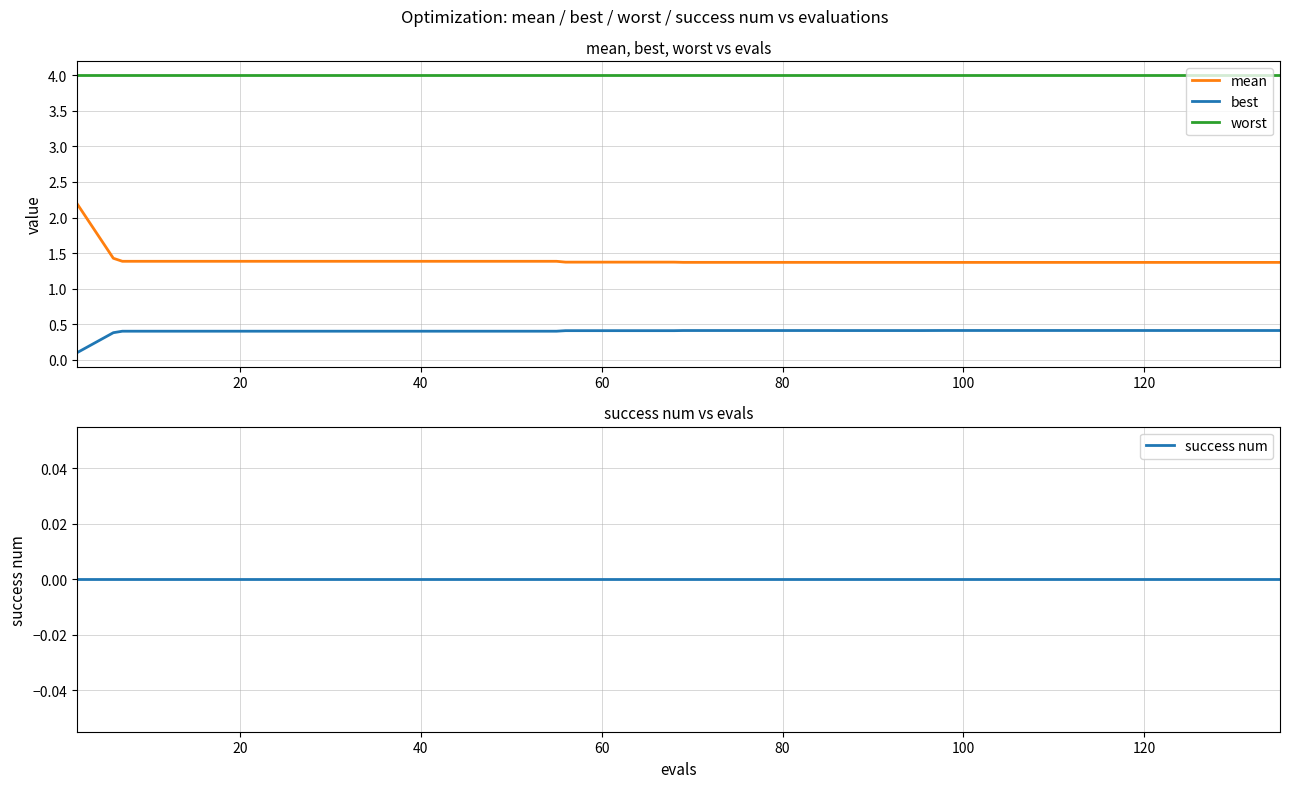

True or false: mean and worst cross at least once.

False